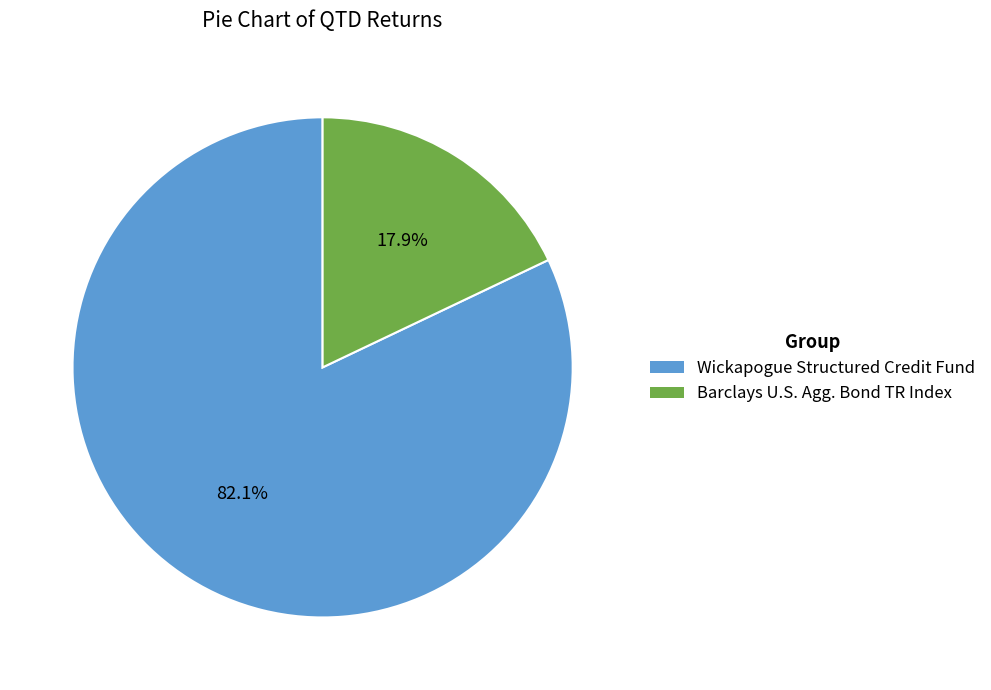

To the nearest percent, what is the difference between the Barclays U.S. Agg. Bond TR Index and Wickapogue Structured Credit Fund slice percentages?

64%